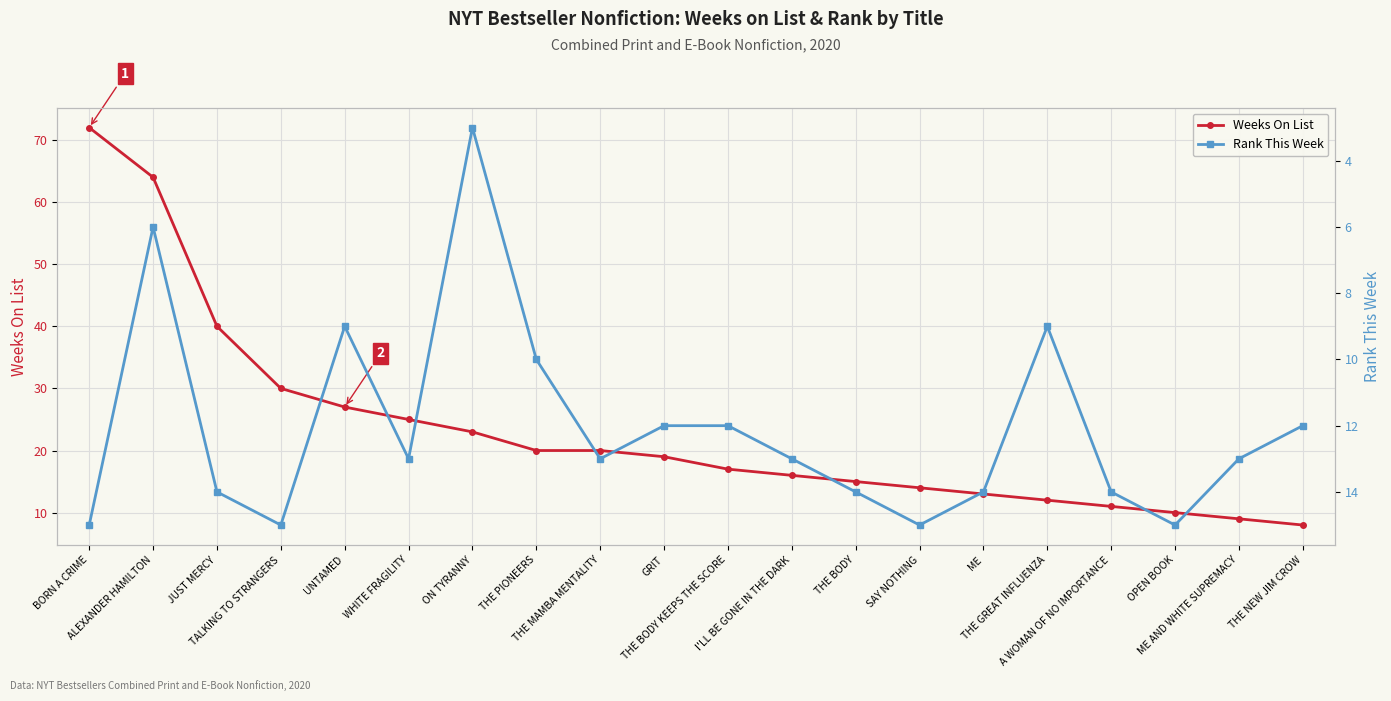

Where does the Rank This Week series first go above 13?

BORN A CRIME